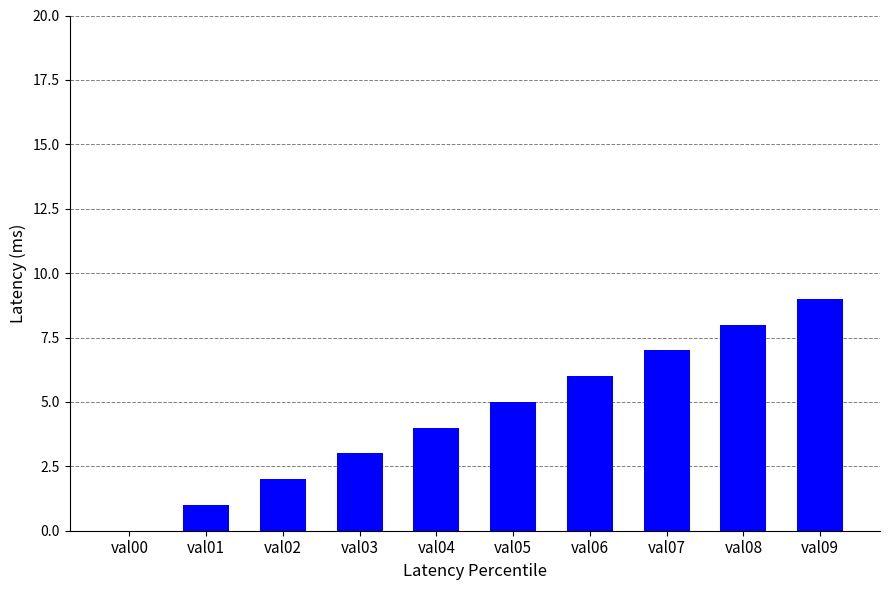

Which has a higher value, val03 or val02?

val03